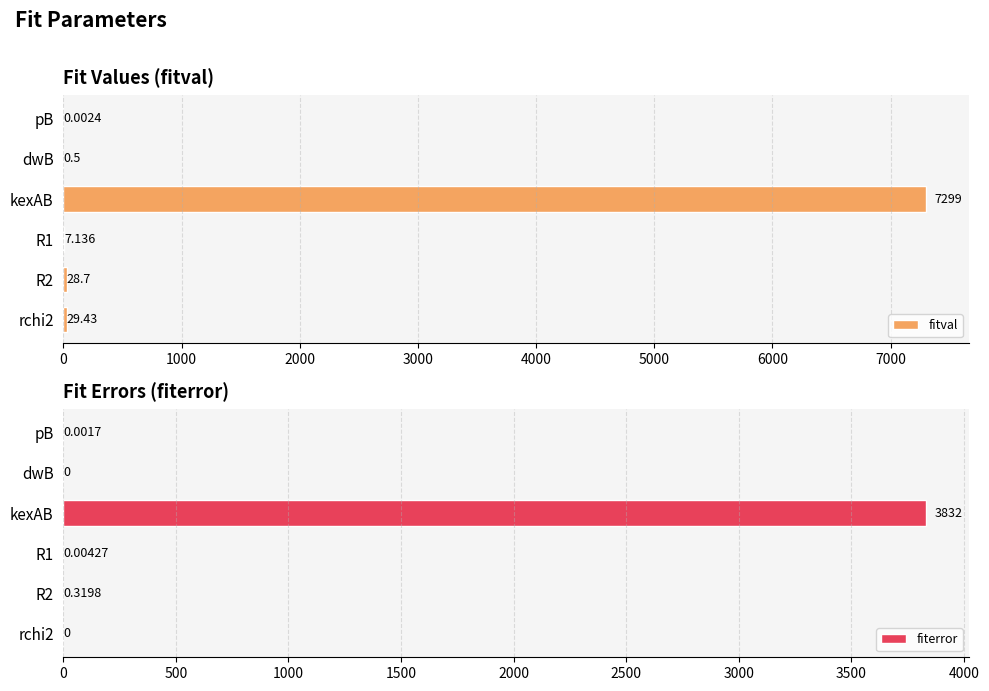

Reading left to right, list all the values displayed in this chart.

fitval: 0.0	0.5	7298.8	7.1	28.7	29.4
fiterror: 0.0	0.0	3831.8	0.0	0.3	0.0